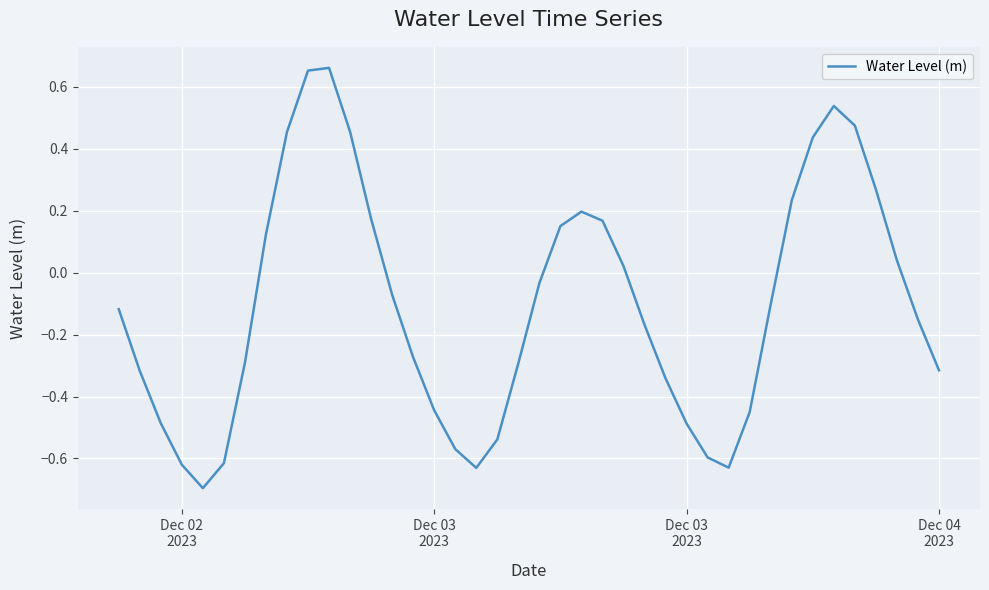

What is the minimum value shown in the chart?

-0.7